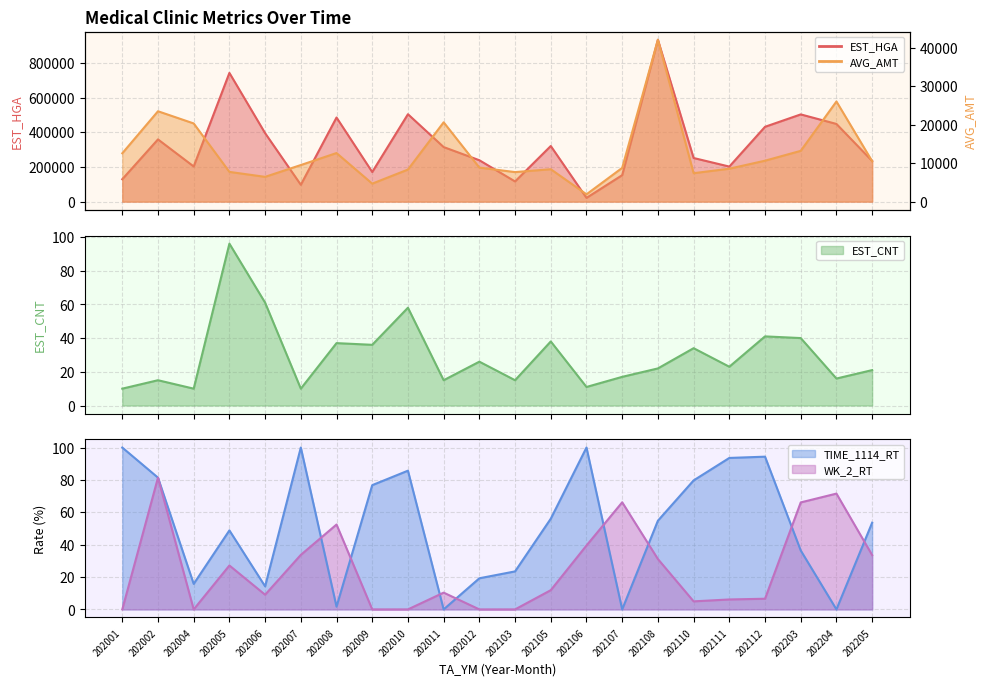

What is the total value across all series at 202004?

223162.8